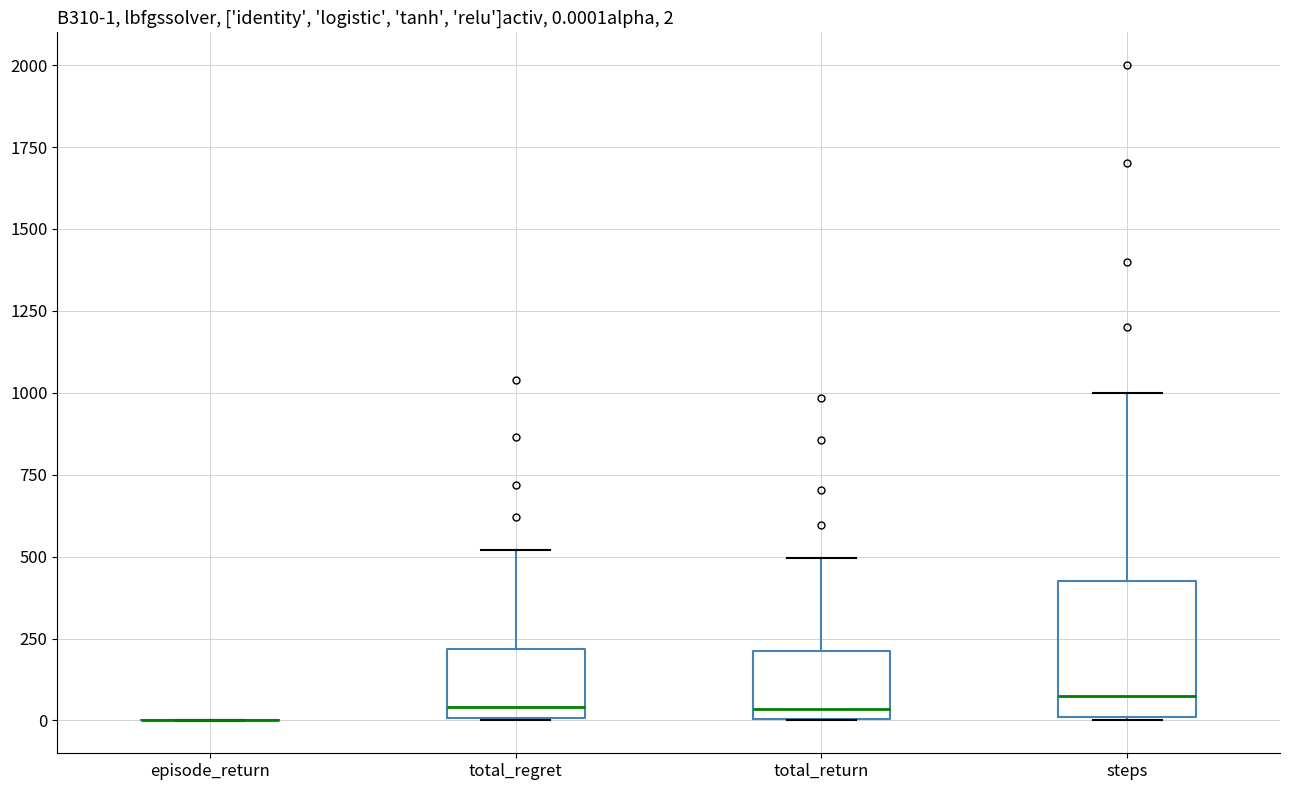

Which box is the tallest, from its lower edge to its upper edge?

steps